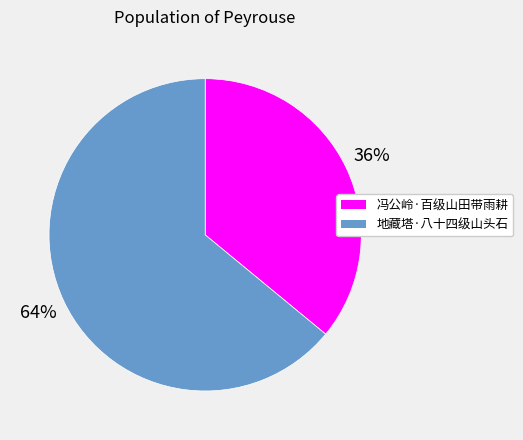

To the nearest percent, what is the combined percentage of 地藏塔·八十四级山头石 and 冯公岭·百级山田带雨耕?

100%